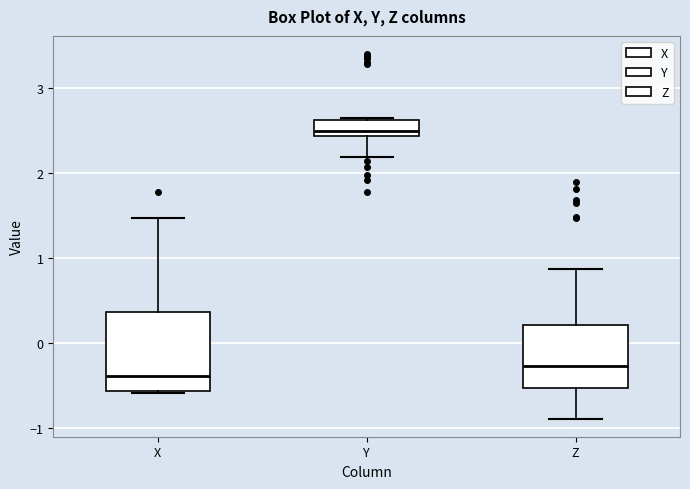

Which box has the lowest median line?

X